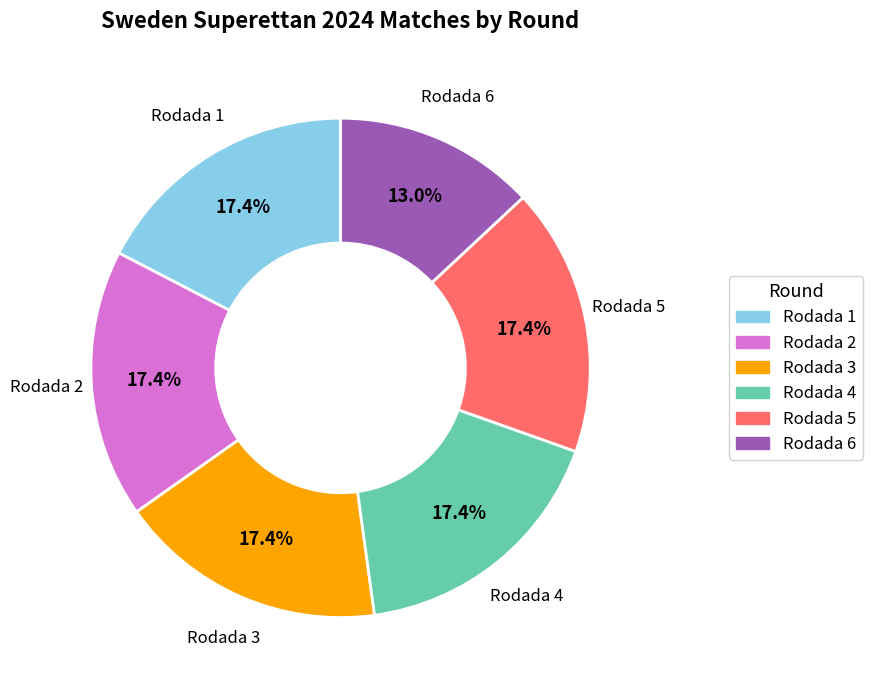

Does any single category account for the majority?

No